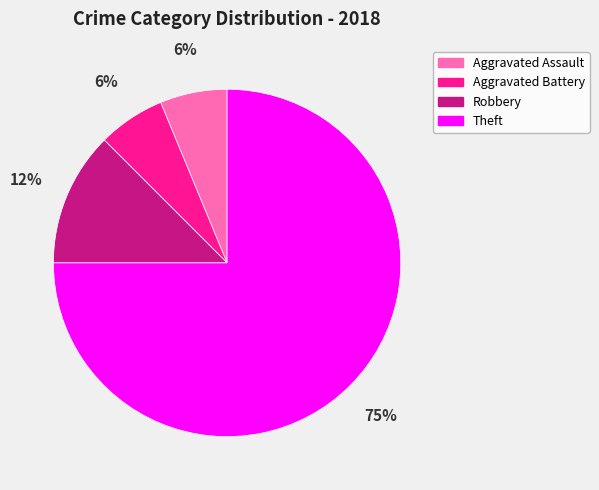

Is there a majority slice in this chart?

Yes